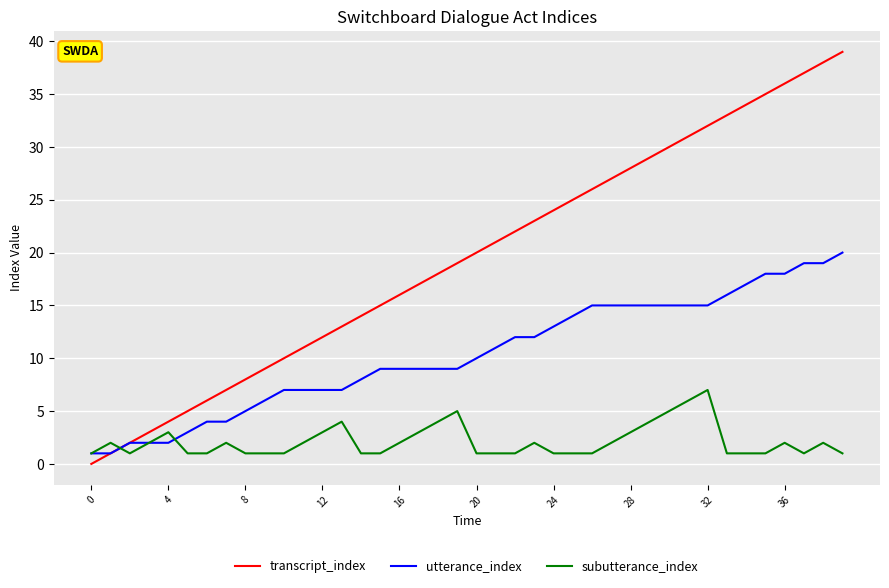

What is the minimum value for subutterance_index?

1